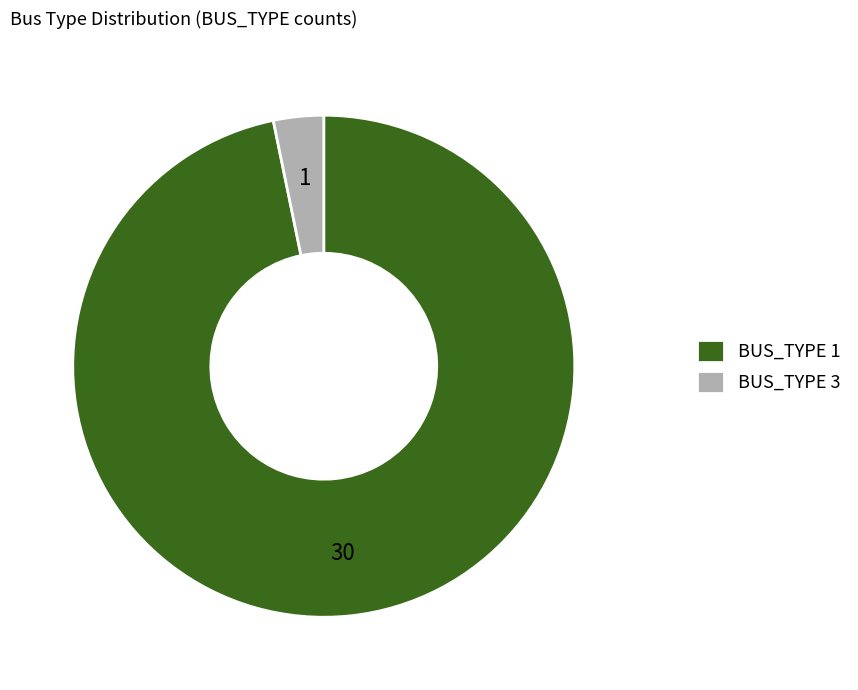

Is it true that BUS_TYPE 1 is 83% of the pie?

False